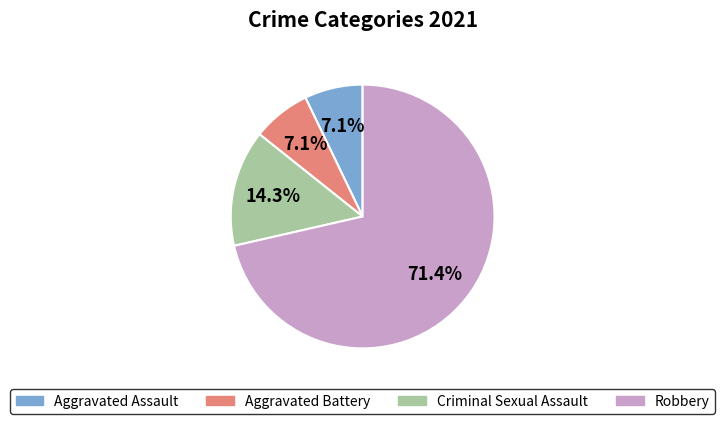

Does any single category account for the majority?

Yes